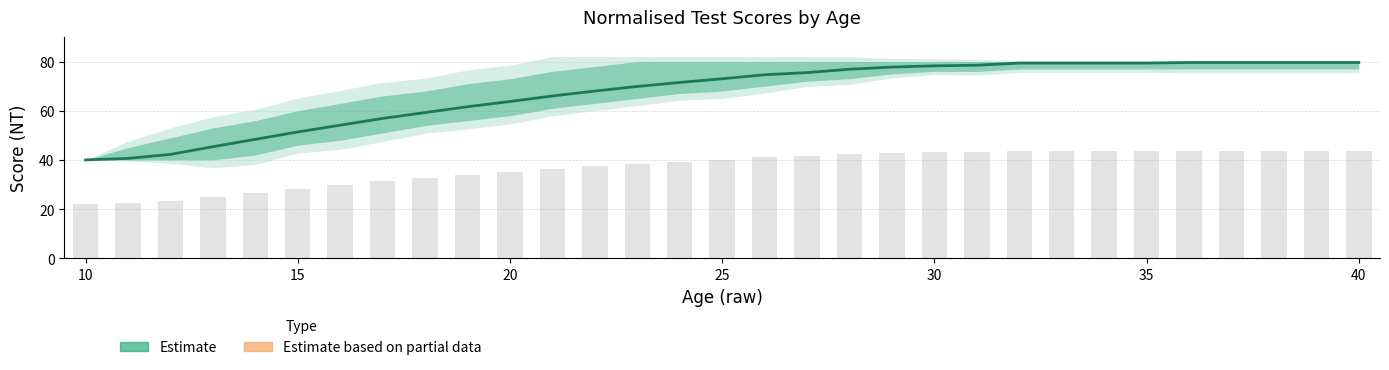

Read the Estimate based on partial data value at 40.

43.8